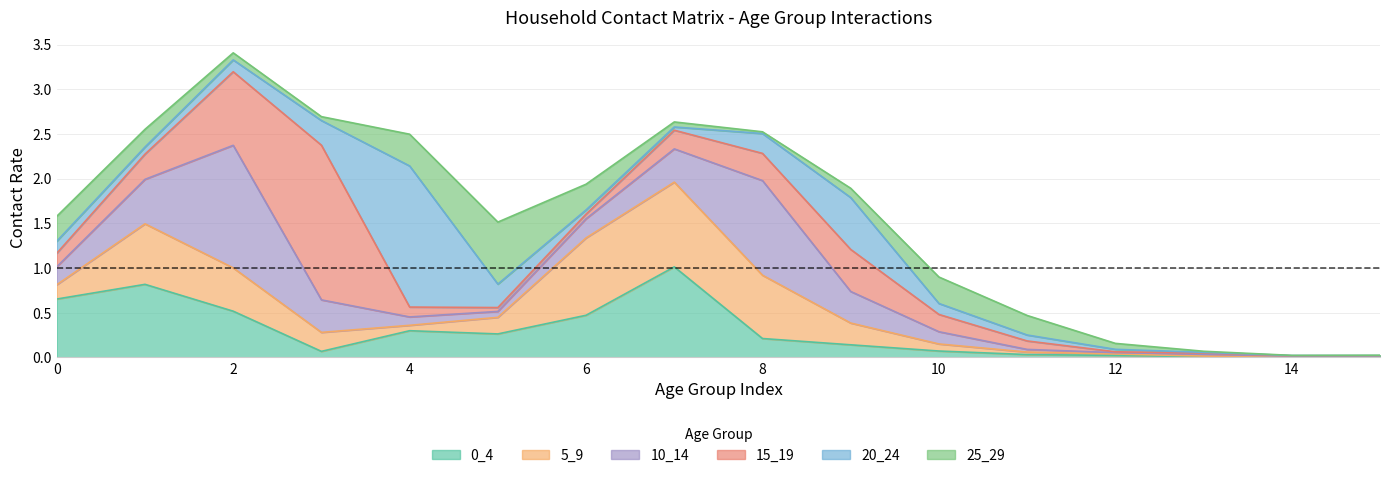

The 0_4 series shows 0.3 at 7. True or false?

False